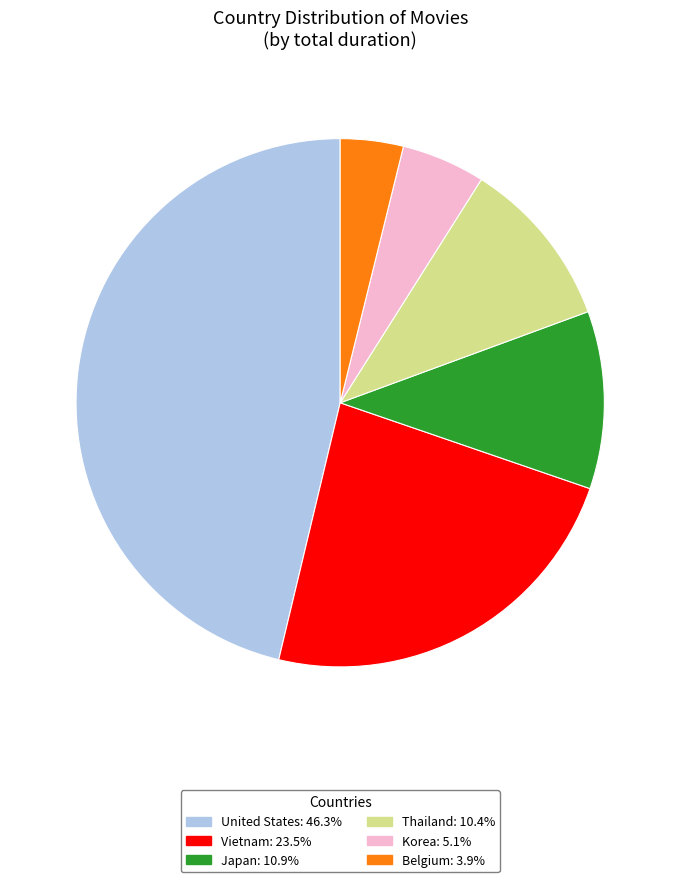

Is there a majority slice in this chart?

No